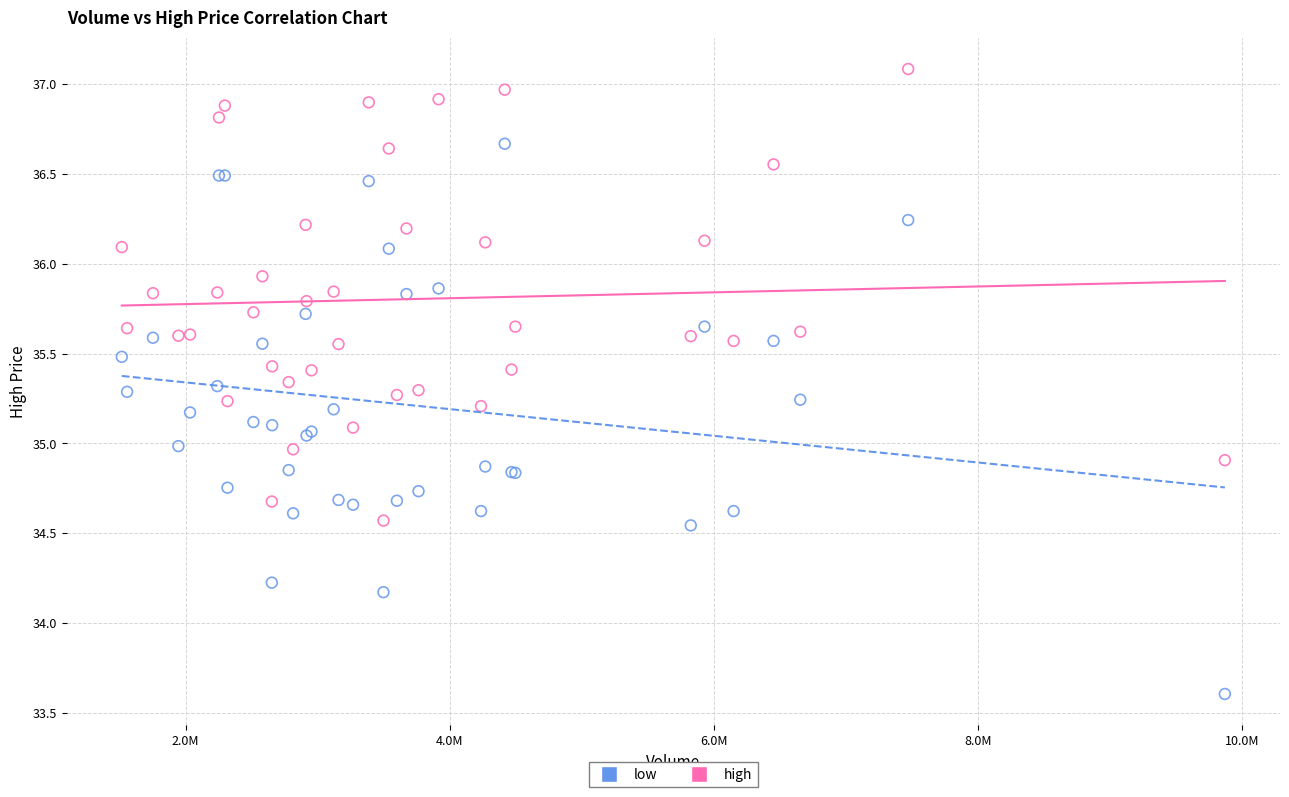

Which series reaches the maximum Y coordinate?

high